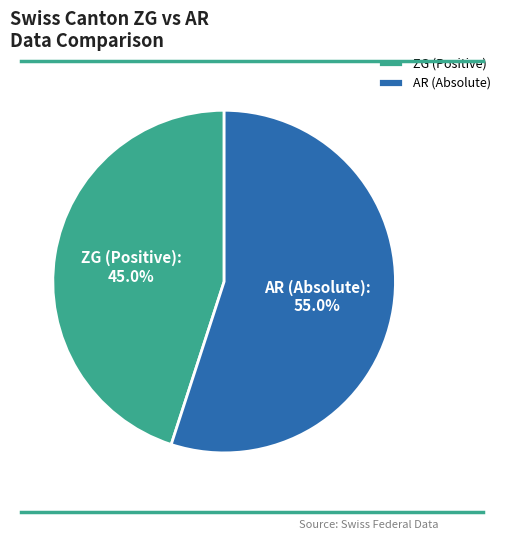

Does ZG (Positive) represent more than half of the total?

No